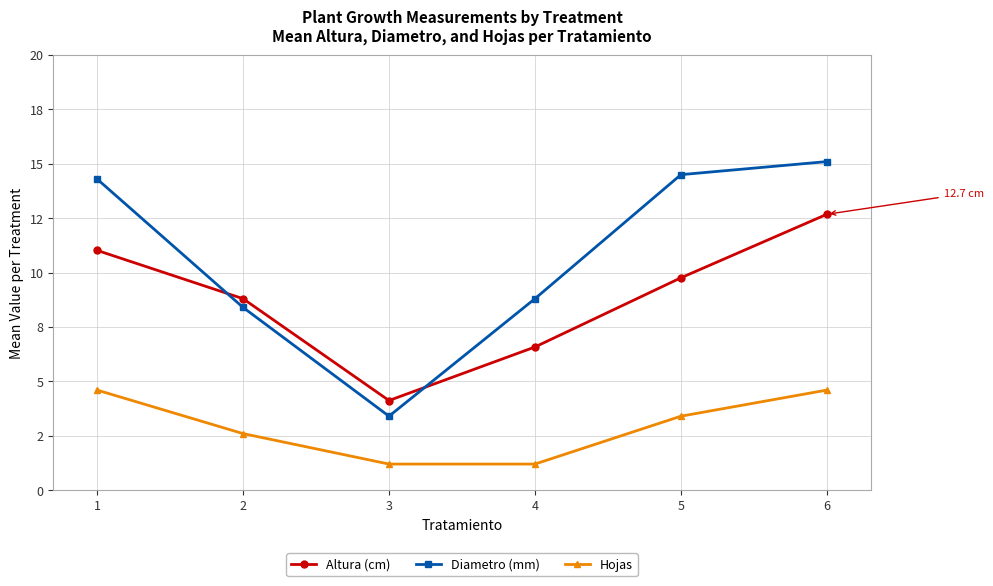

At which label does Hojas reach its minimum?

3